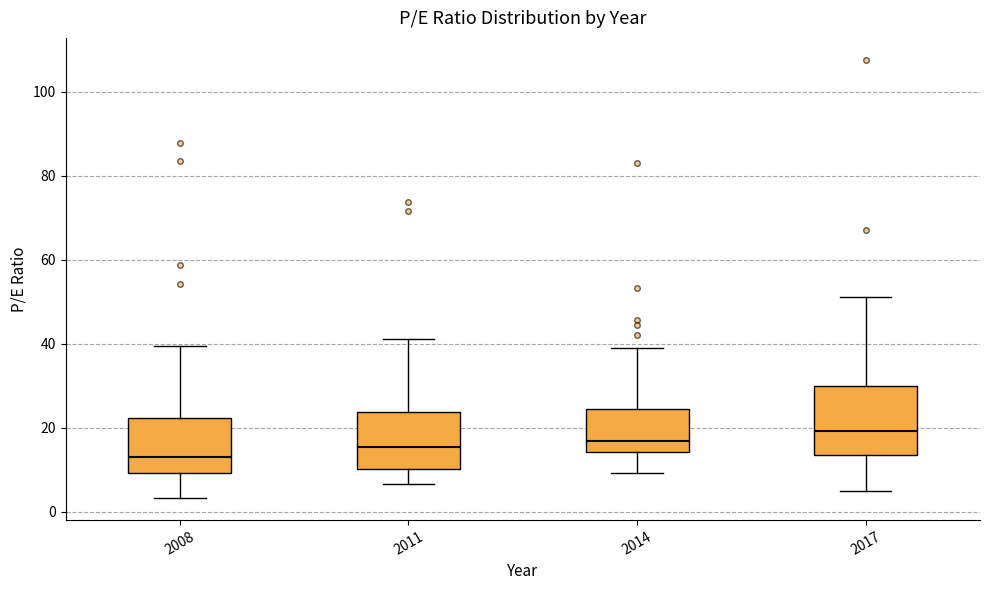

Reading left to right, transcribe this box plot: for each box, give where its median line is, the range the box spans, and where its two whiskers end, as read against the y-axis. The values are not printed on the chart, so give them approximately, as read against the axis.

2008: median 14, box 10 to 22, whiskers 4 to 40
2011: median 16, box 10 to 24, whiskers 6 to 42
2014: median 16, box 14 to 24, whiskers 10 to 38
2017: median 20, box 14 to 30, whiskers 4 to 52